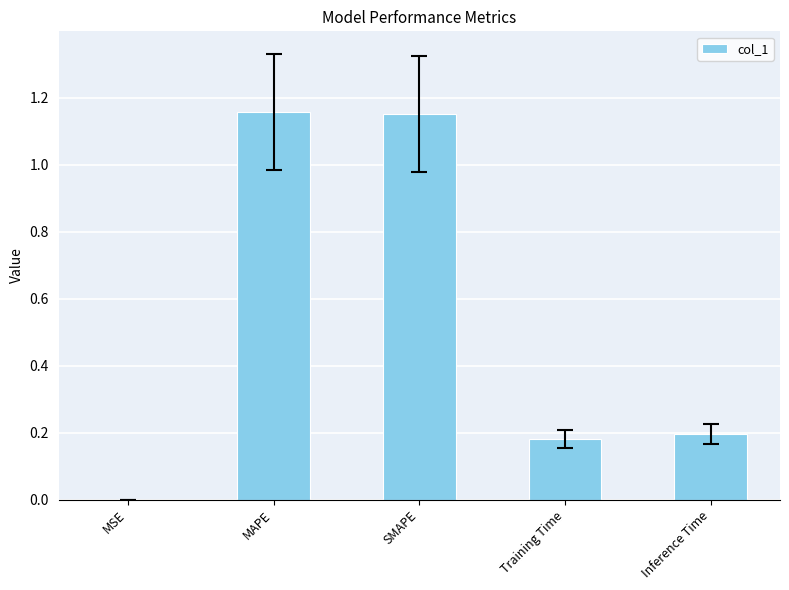

The value at Training Time is 0.2. True or false?

True